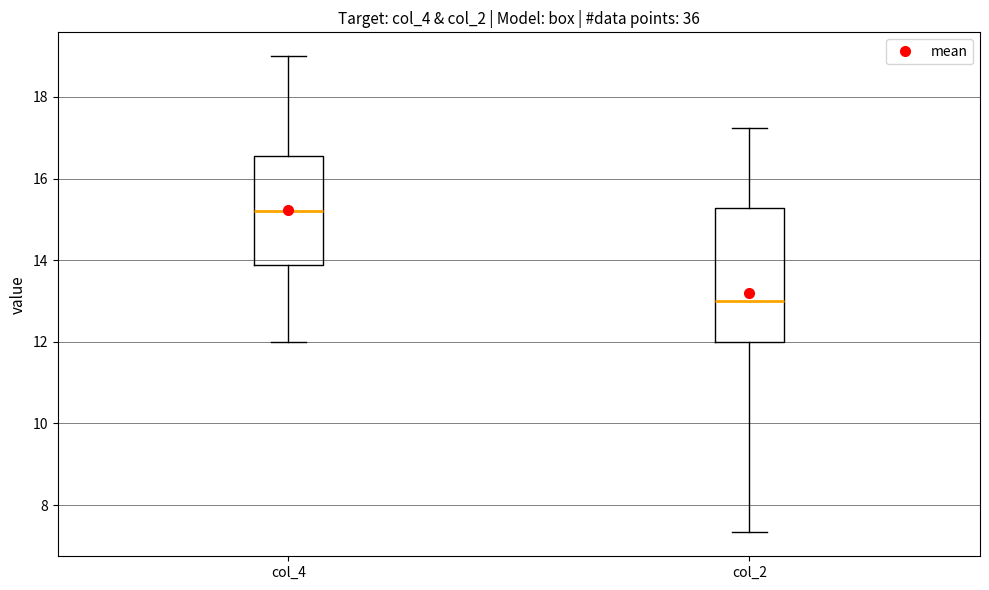

Where does the median line of the box for col_2 sit on the y-axis? The values are not printed on the chart, so give them approximately, as read against the axis.

13.0